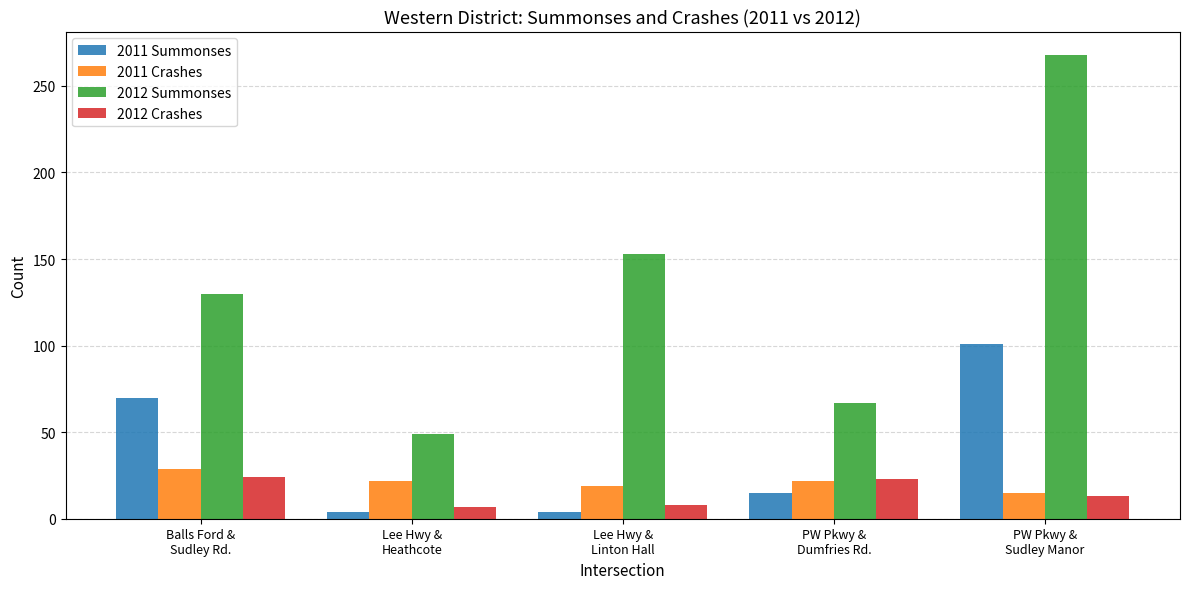

Does the chart contain stacked bars?

No